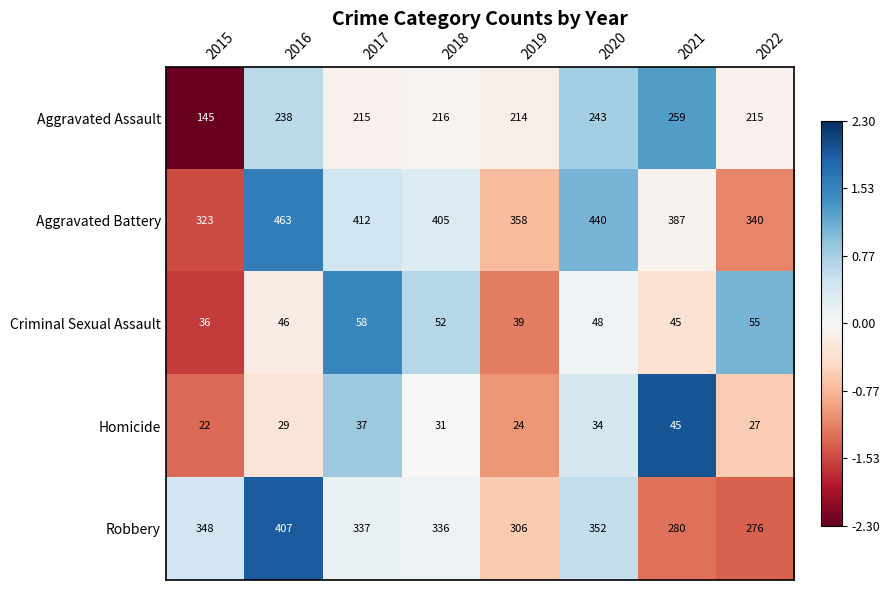

Which category has the highest value across all series?

2016